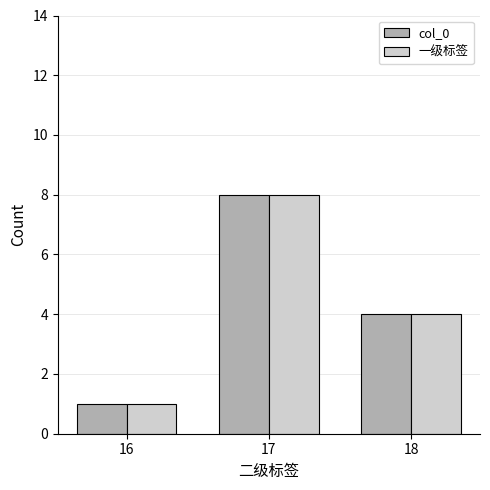

The col_0 series shows 8 at 17. True or false?

True